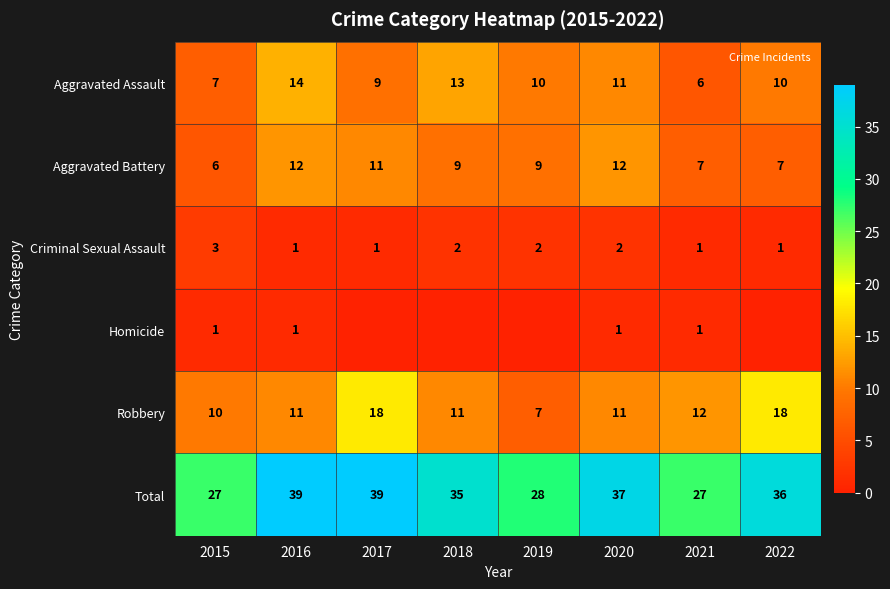

At which label is Total closest to 33?

2018